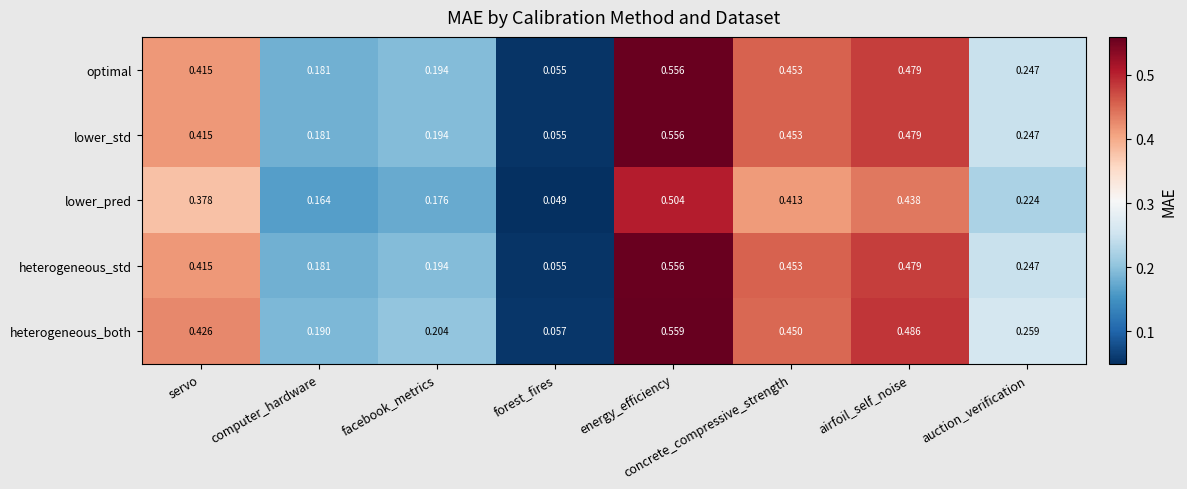

Which label corresponds to the smallest value in the chart?

forest_fires